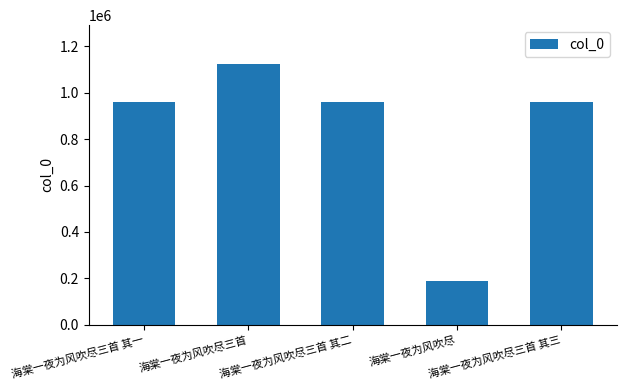

What is the minimum value shown in the chart?

187397